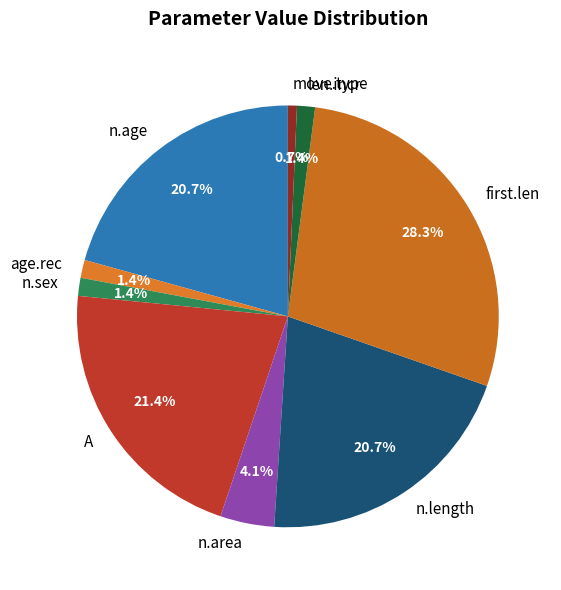

Does n.sex represent more than half of the total?

No